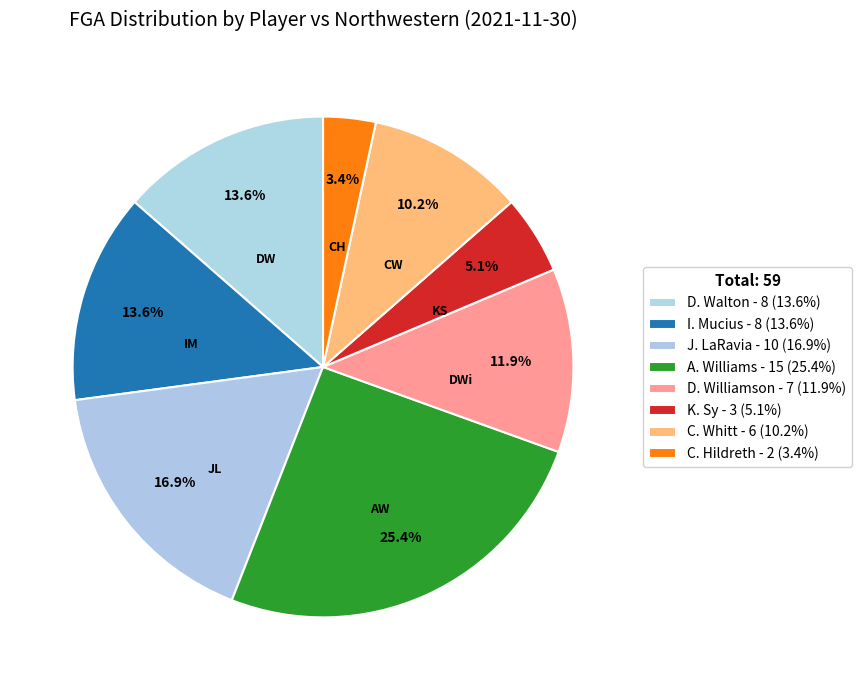

Which slice is the smallest?

C. Hildreth